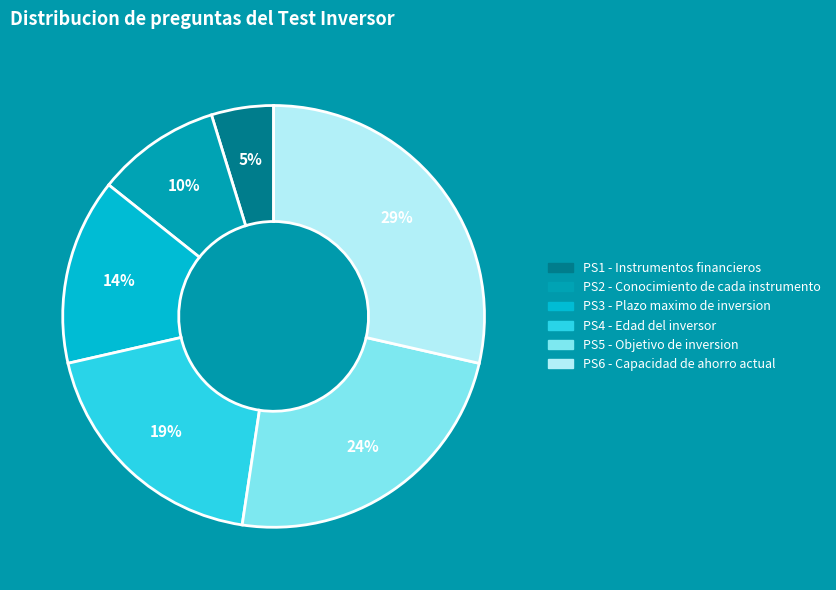

How many slices are in this pie chart?

6